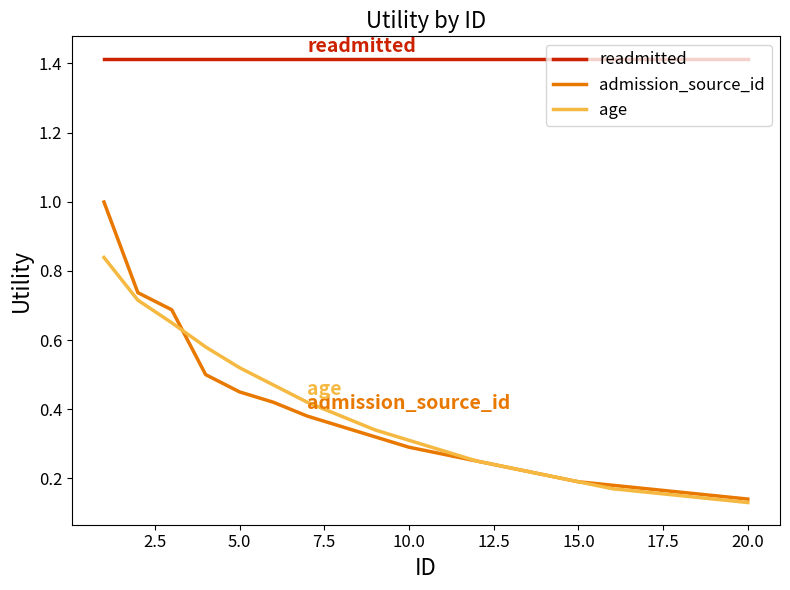

Which series has the widest spread of values?

admission_source_id